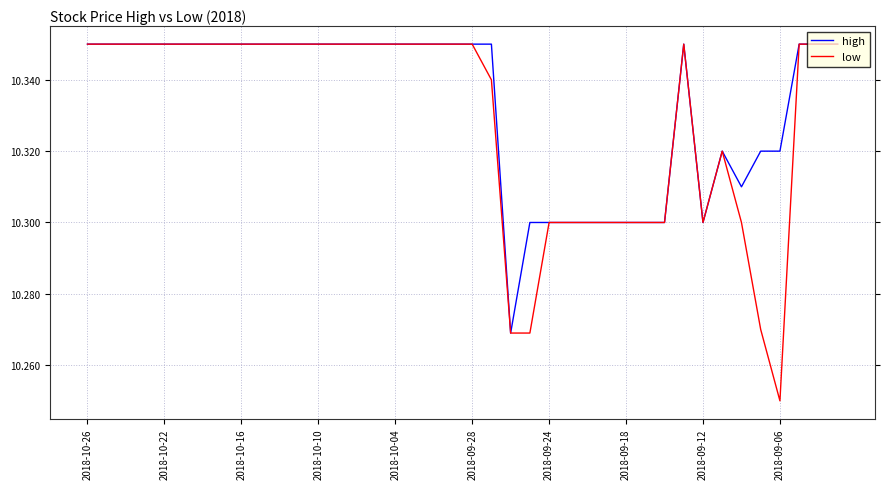

How many lines are shown in the chart?

2